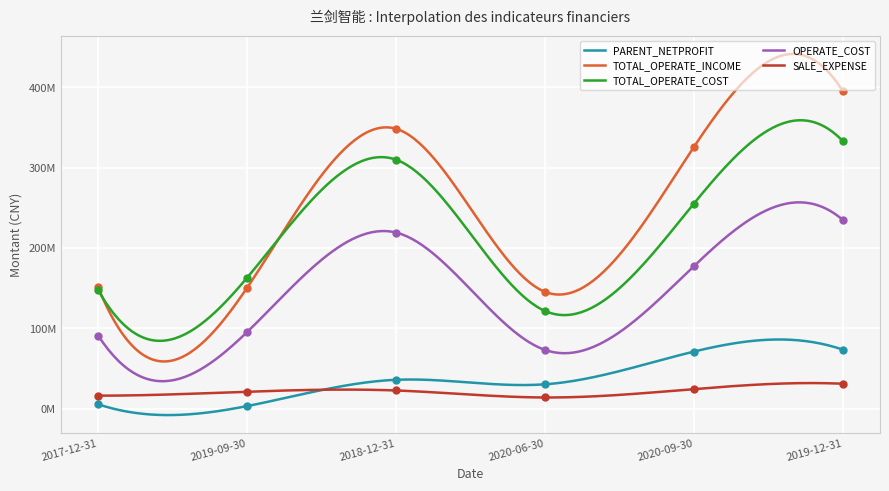

At how many categories does at least one series exceed 239409518?

3